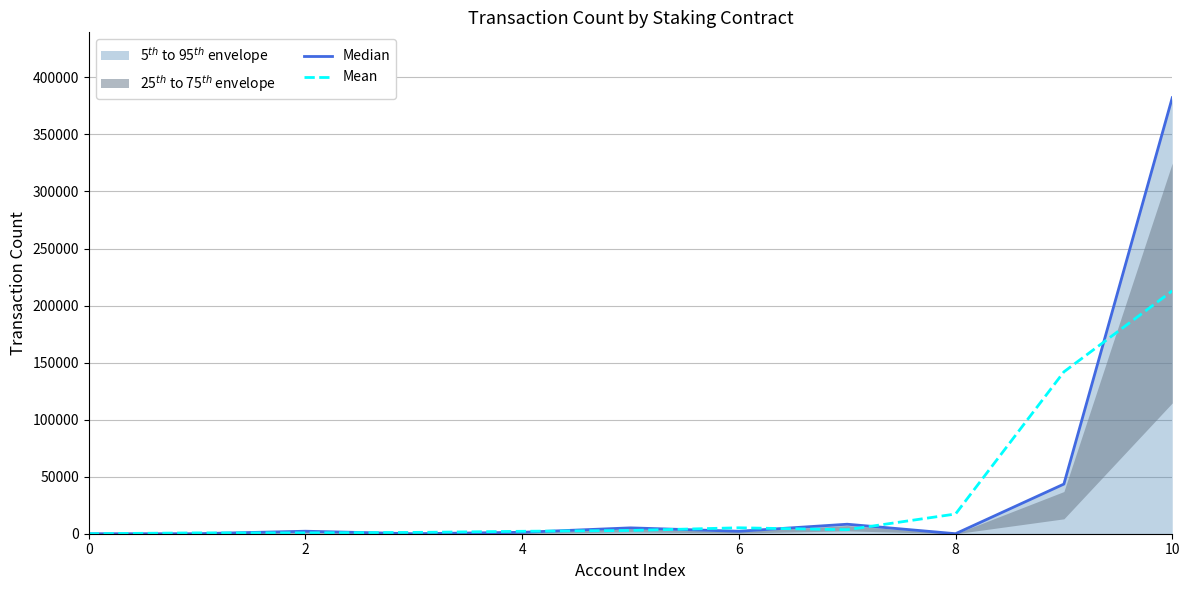

At which category is the sum across all series the highest?

10